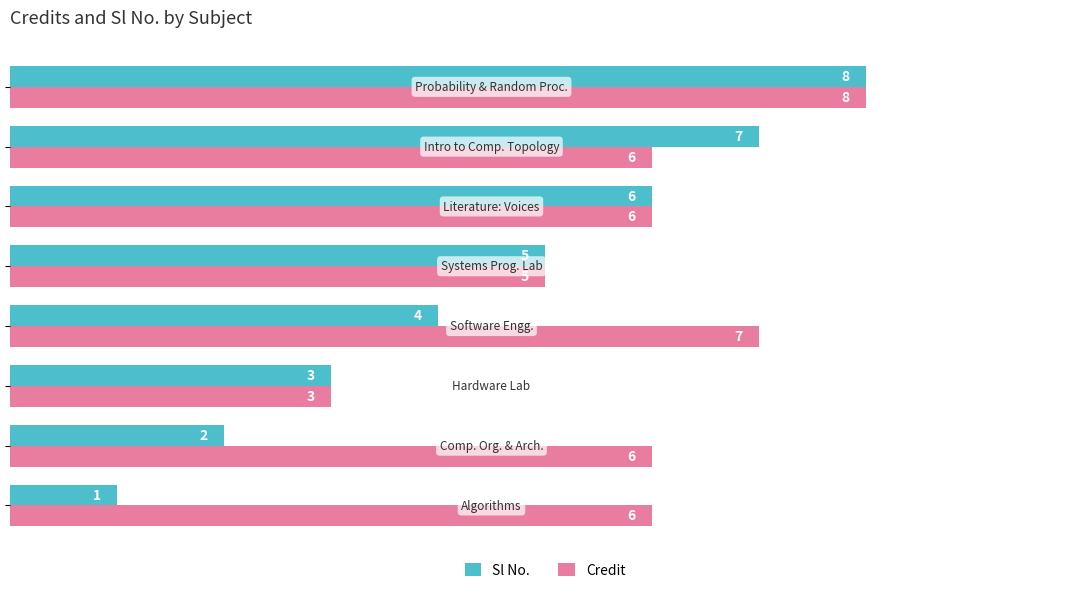

Count the Credit values in the range 6 to 7.

5